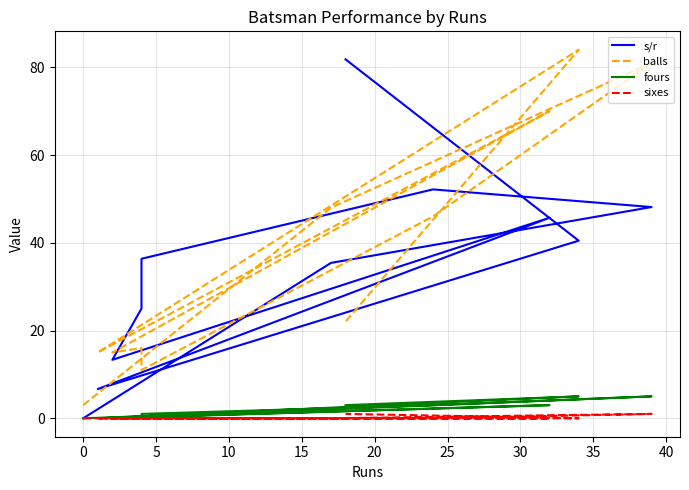

What are all the series names shown in the legend?

s/r, balls, fours, sixes